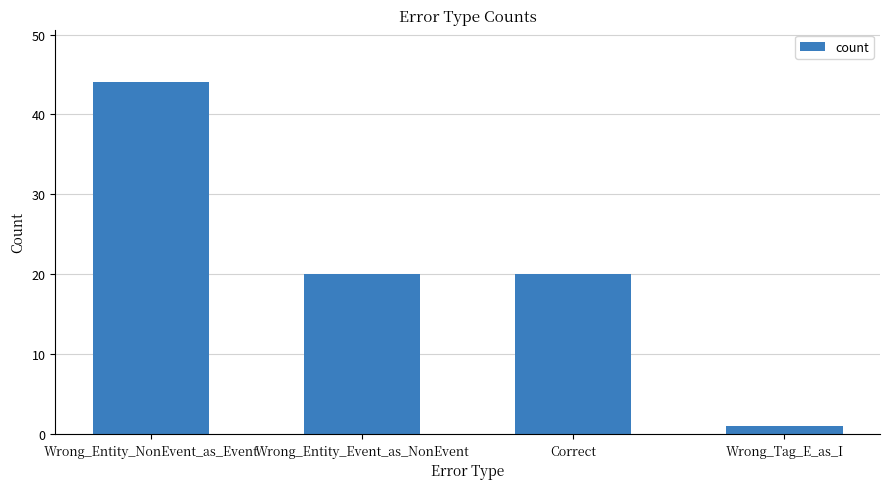

The chart shows a value of 44 at Wrong_Entity_NonEvent_as_Event. True or false?

True